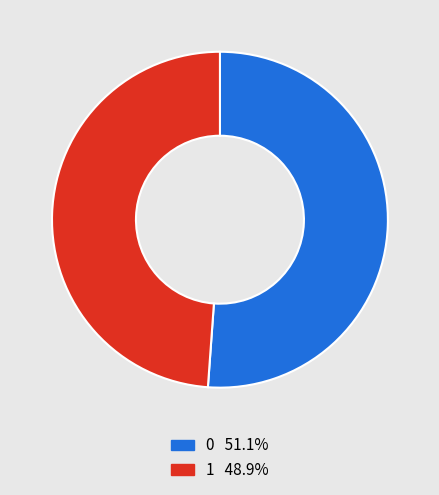

Do 1 and 0 together represent more than half of the pie?

Yes